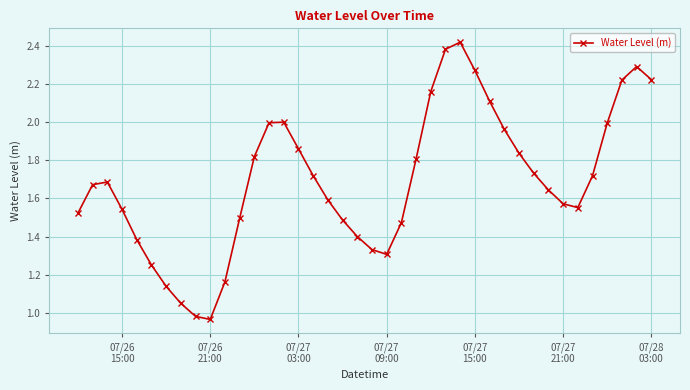

Is this an area chart (filled region under the line)?

No